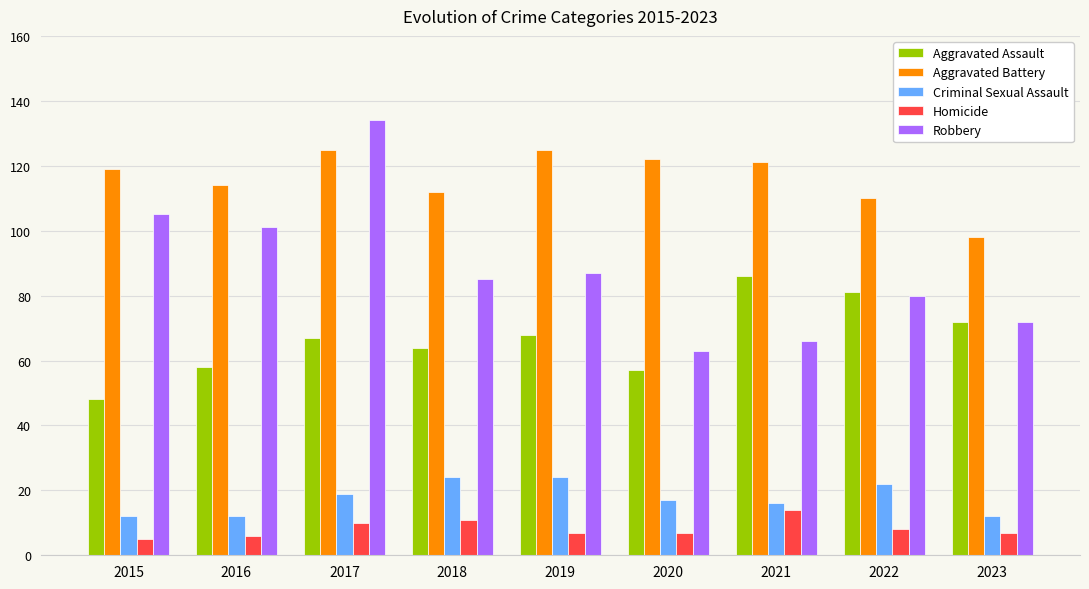

What is the spread (max minus min) of values at 2018?

101